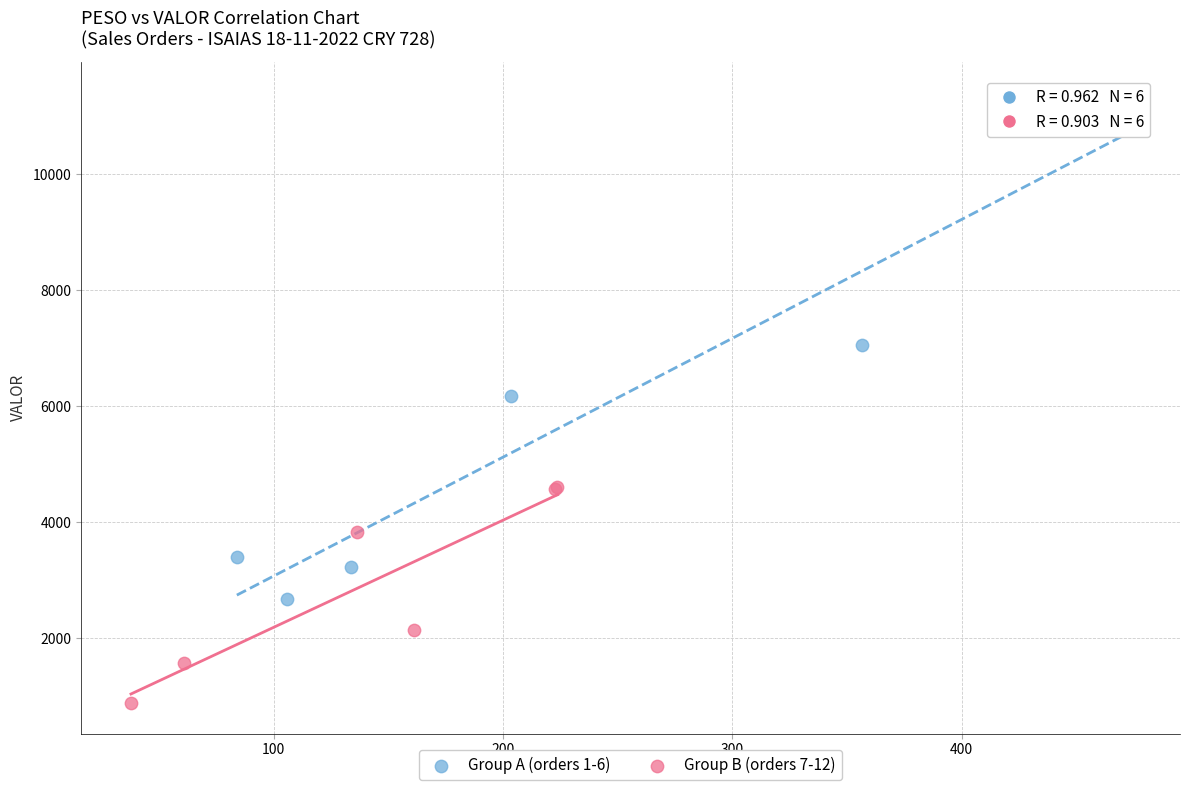

Which series reaches the minimum Y coordinate?

Group B (orders 7-12)